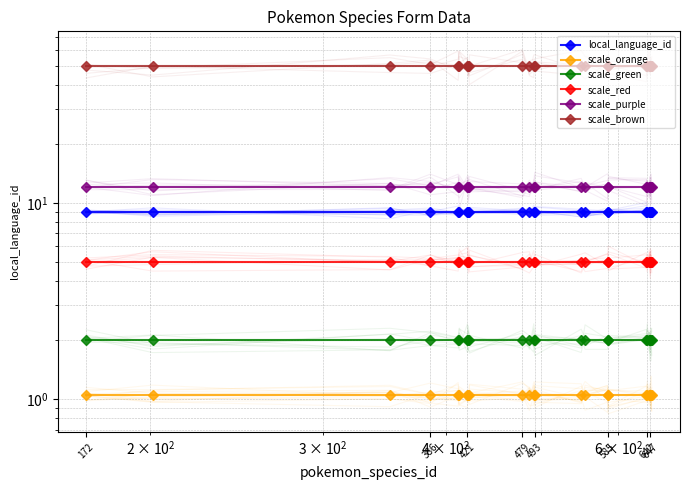

True or false: scale_brown and scale_red cross at least once.

False